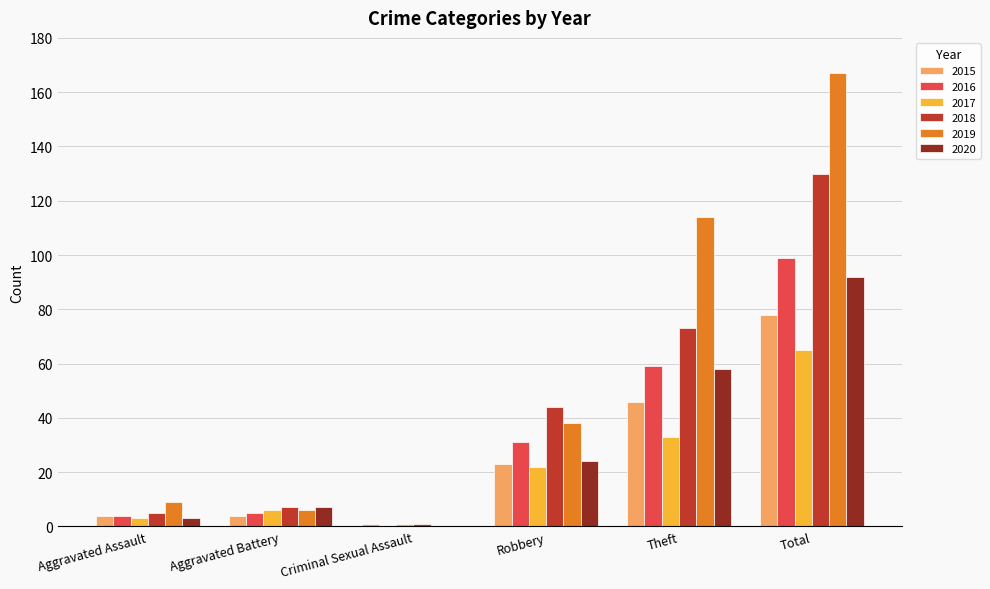

Reading left to right, transcribe all the data shown in this chart.

2015: 4	4	1	23	46	78
2016: 4	5	0	31	59	99
2017: 3	6	1	22	33	65
2018: 5	7	1	44	73	130
2019: 9	6	0	38	114	167
2020: 3	7	0	24	58	92